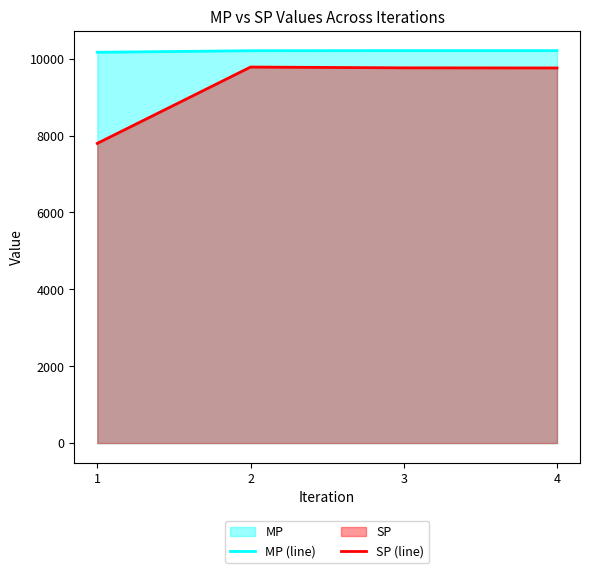

True or false: MP (line) has more than 0 points higher than both neighbors.

True